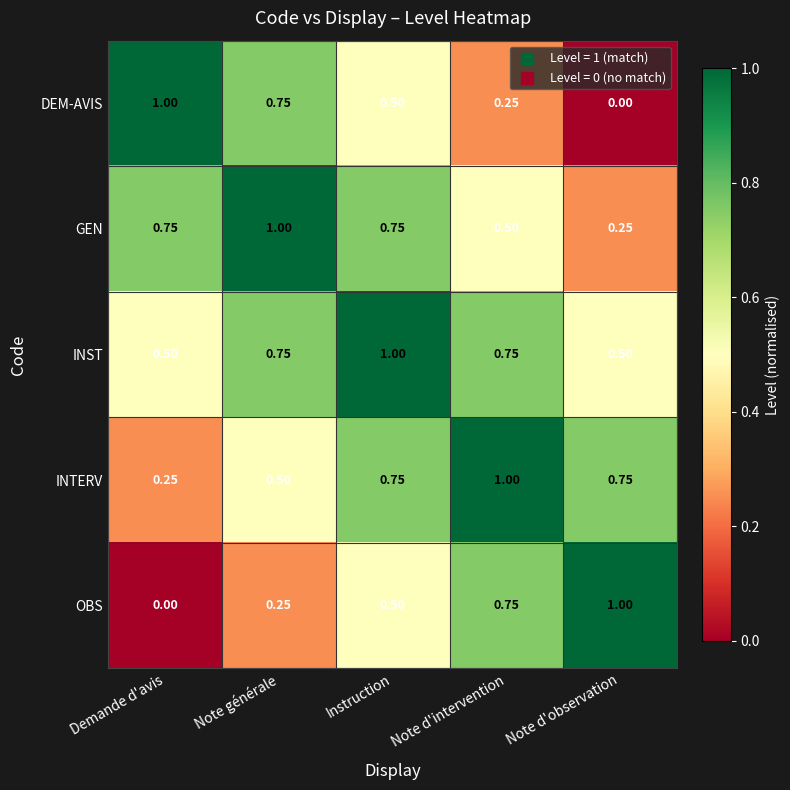

Is the value of GEN at Instruction greater than the value of OBS at Note générale?

Yes